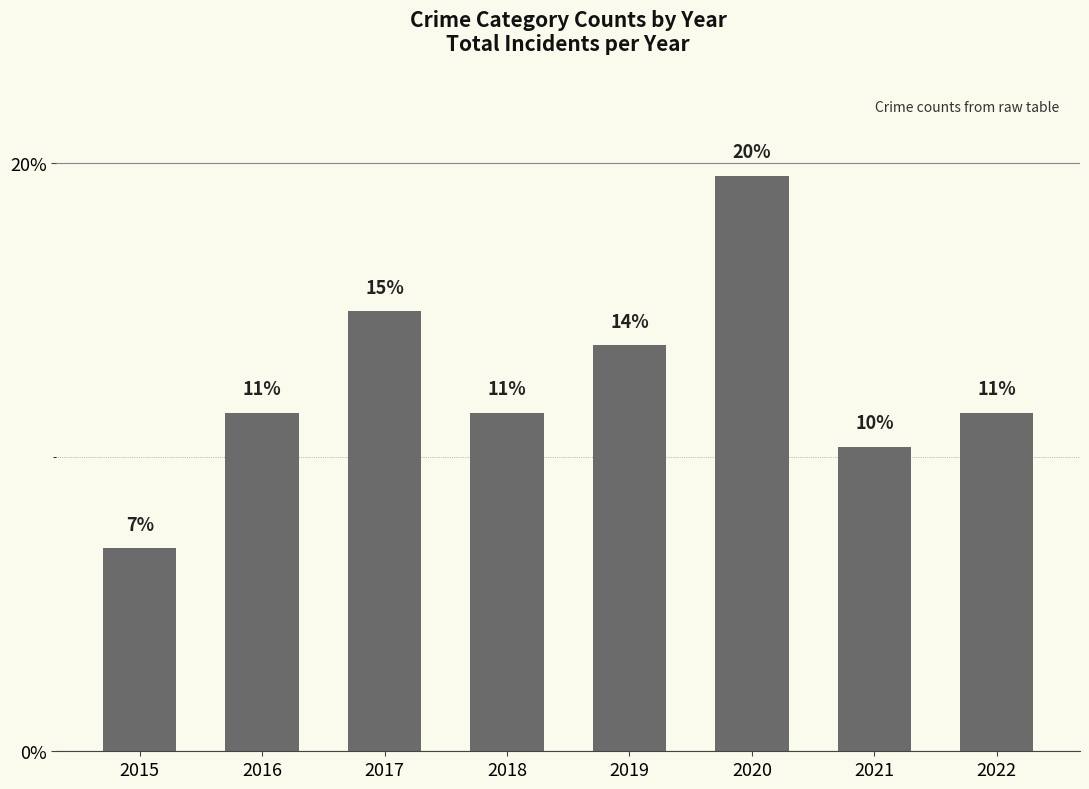

How many bars are there in total?

8